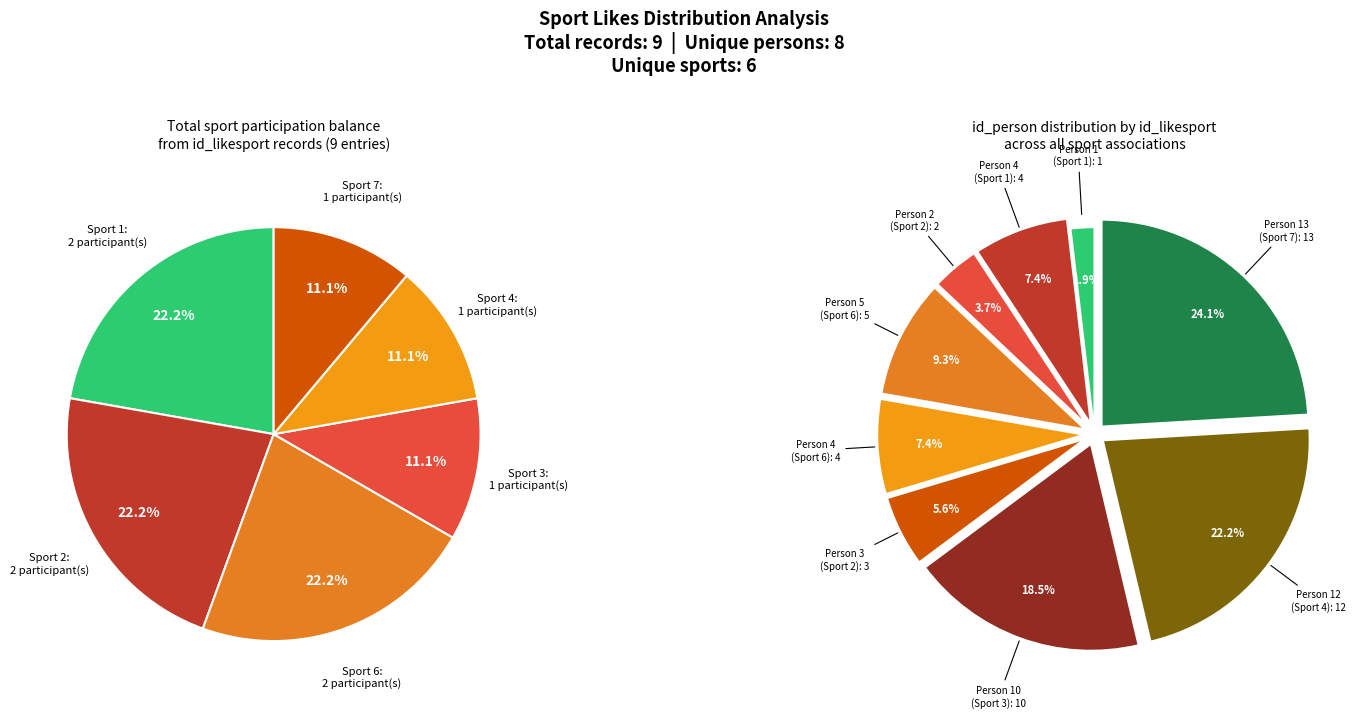

To the nearest percent, what is the combined percentage of Sport 1 (Person 1) and Sport 4 (Person 12)?

24%